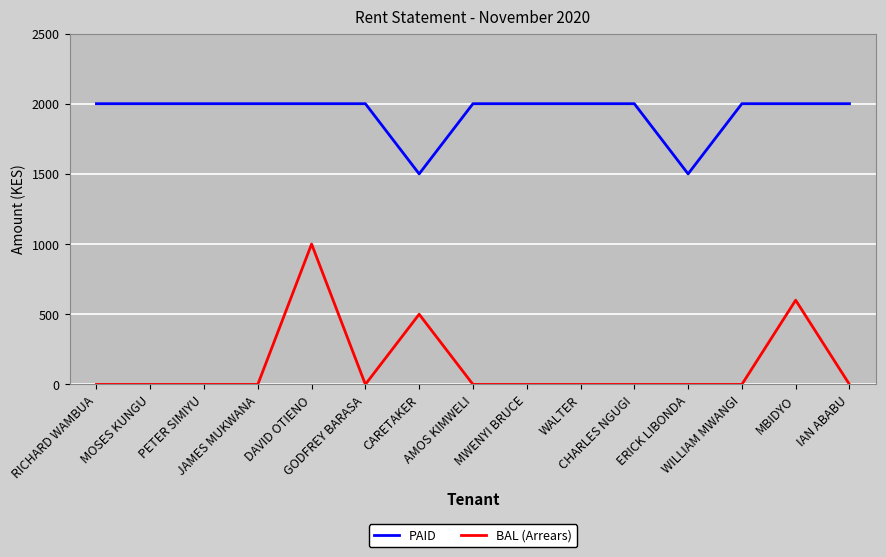

What is the total value across all series at MWENYI BRUCE?

2000